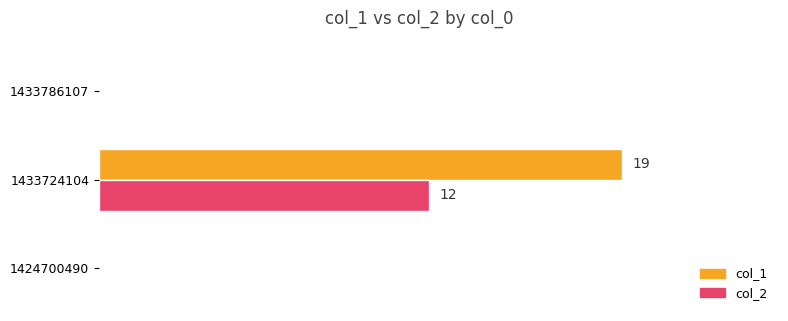

What are all the series names shown in the legend?

col_1, col_2